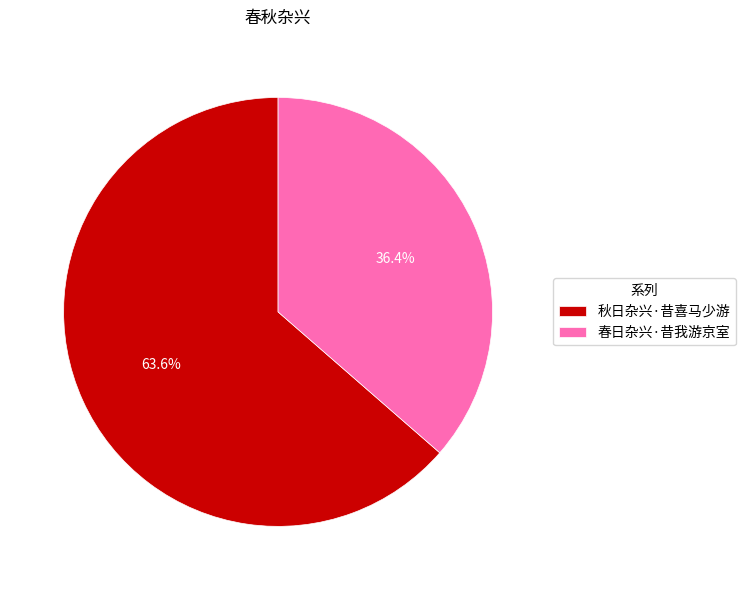

What is the majority slice?

秋日杂兴·昔喜马少游